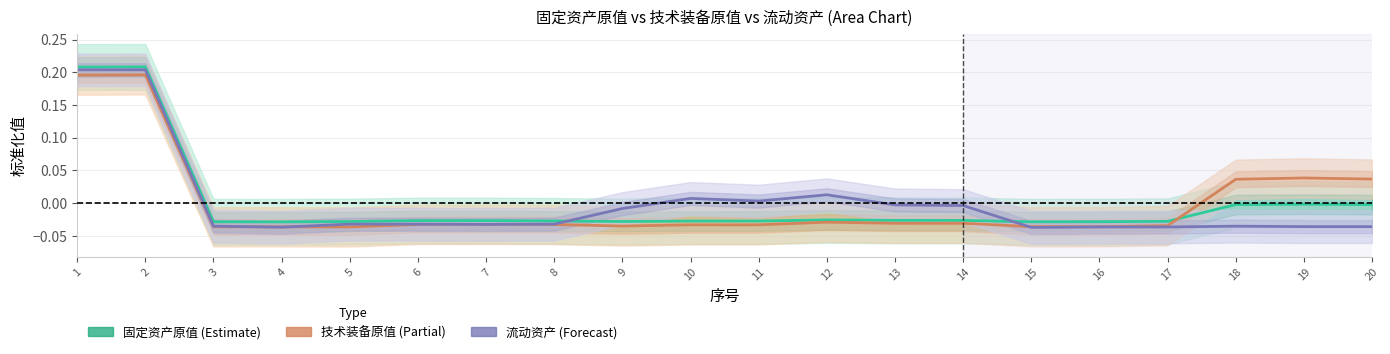

Is this an area chart (filled region under the line)?

No